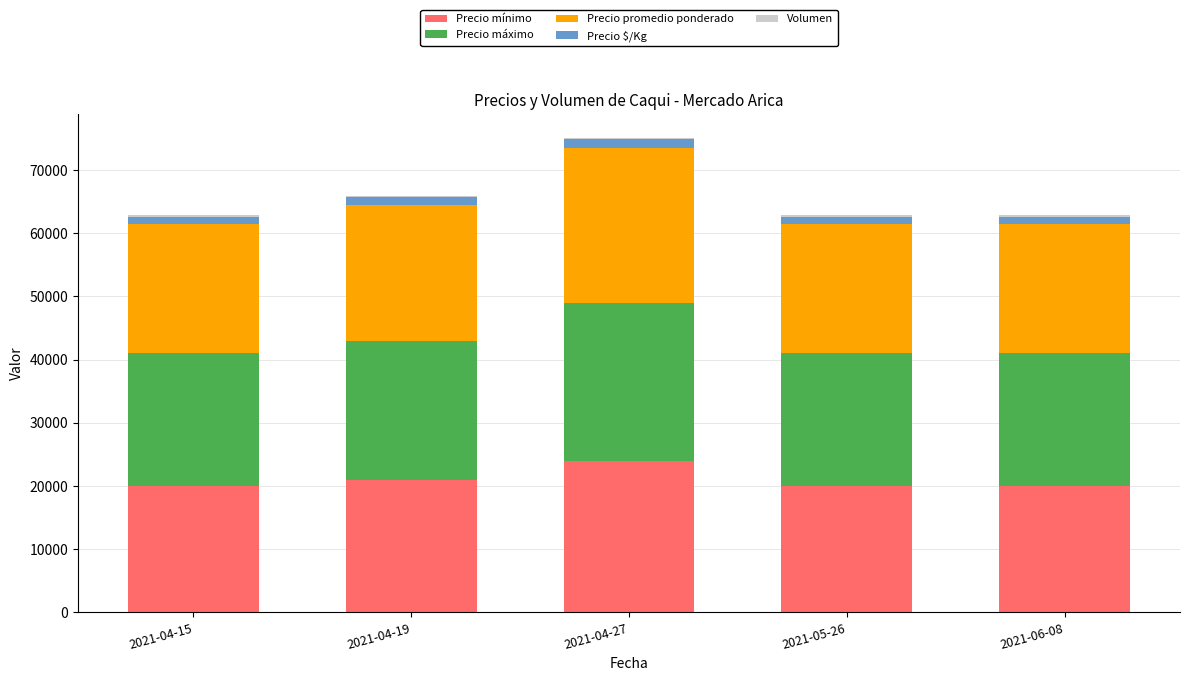

True or false: Precio mínimo has a value of 21000 at 2021-04-19.

True